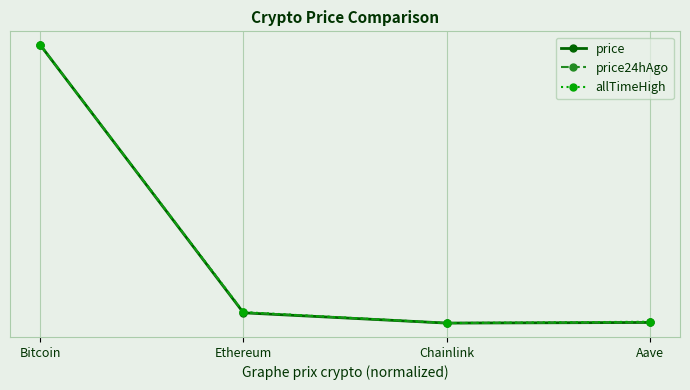

True or false: allTimeHigh and price24hAgo cross at least once.

False